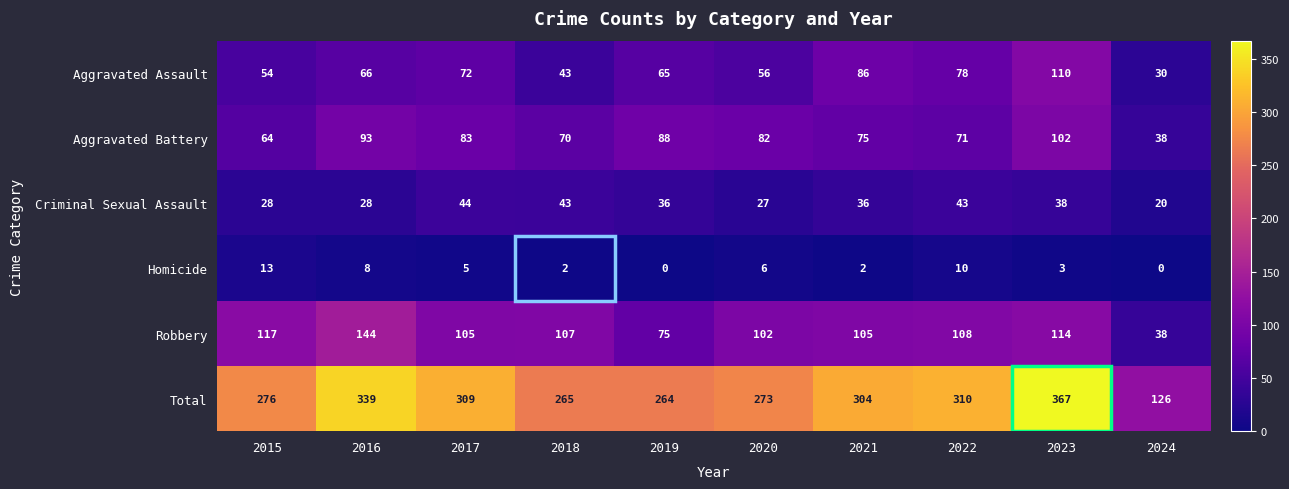

Is it true that Total equals 547 at 2022?

False